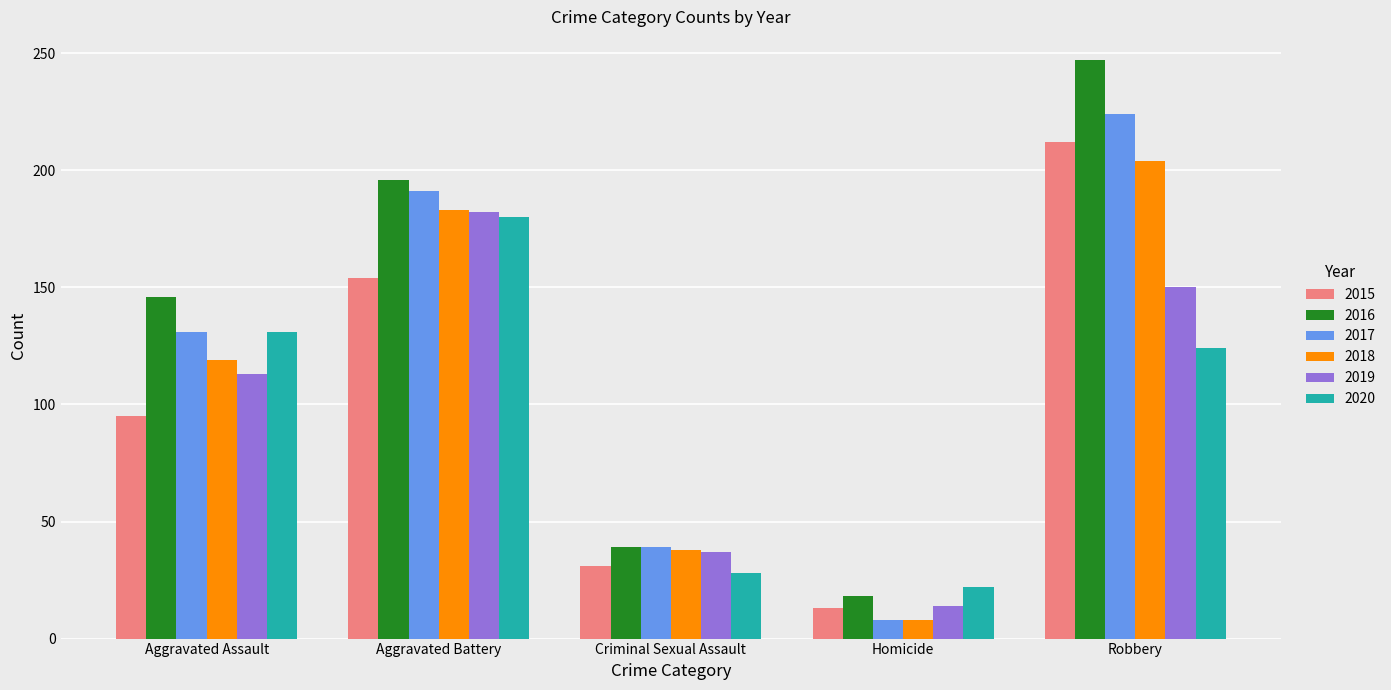

At which label does 2020 first exceed 124?

Aggravated Assault